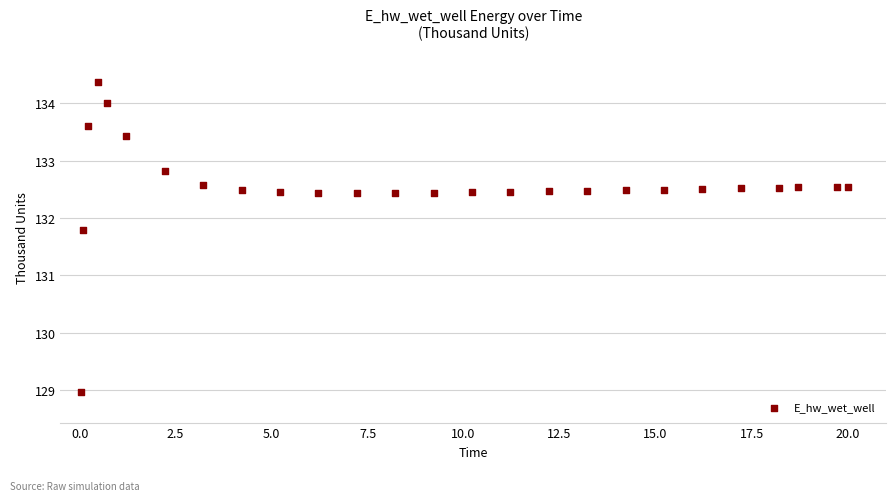

What is the range of Y values (max minus min)?

5.4